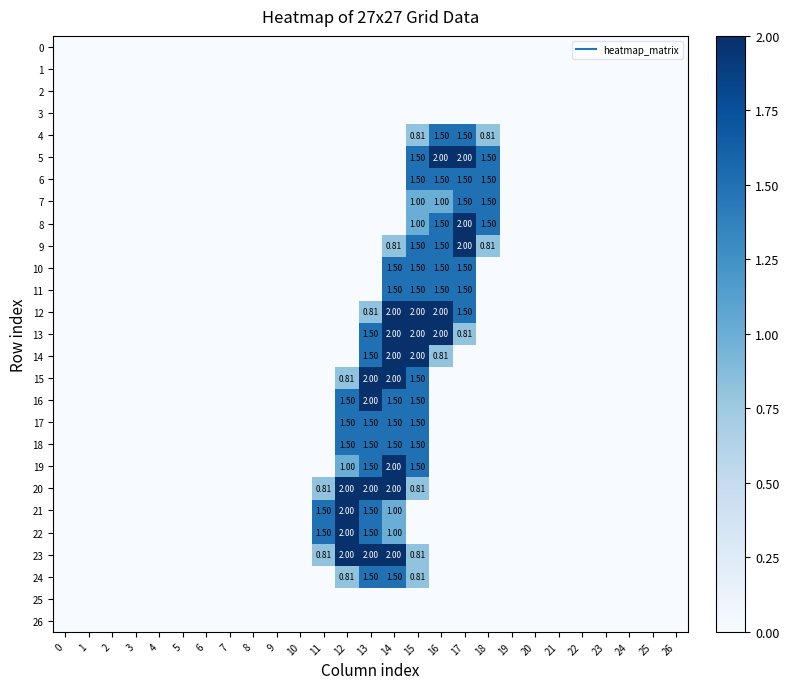

What is the average value of the 21 series?

0.2